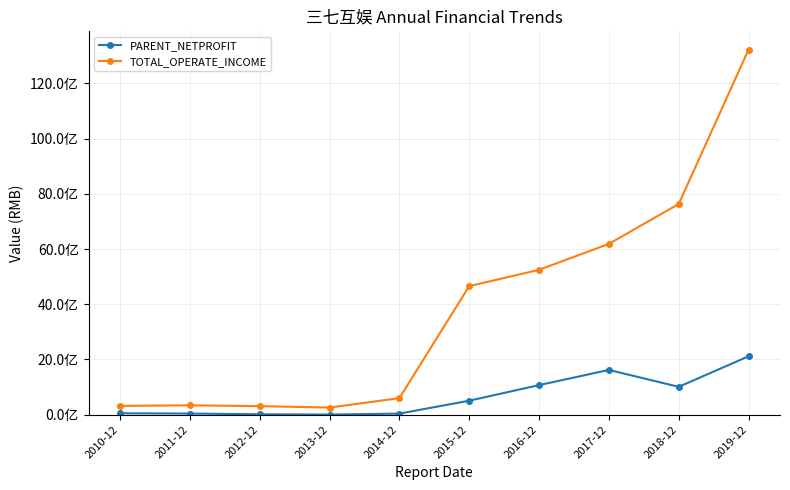

Does the chart have visible grid lines?

Yes